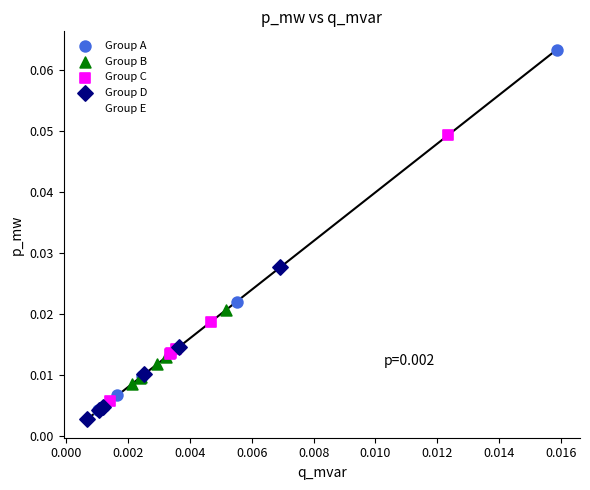

Which series contains the highest Y value?

Group A